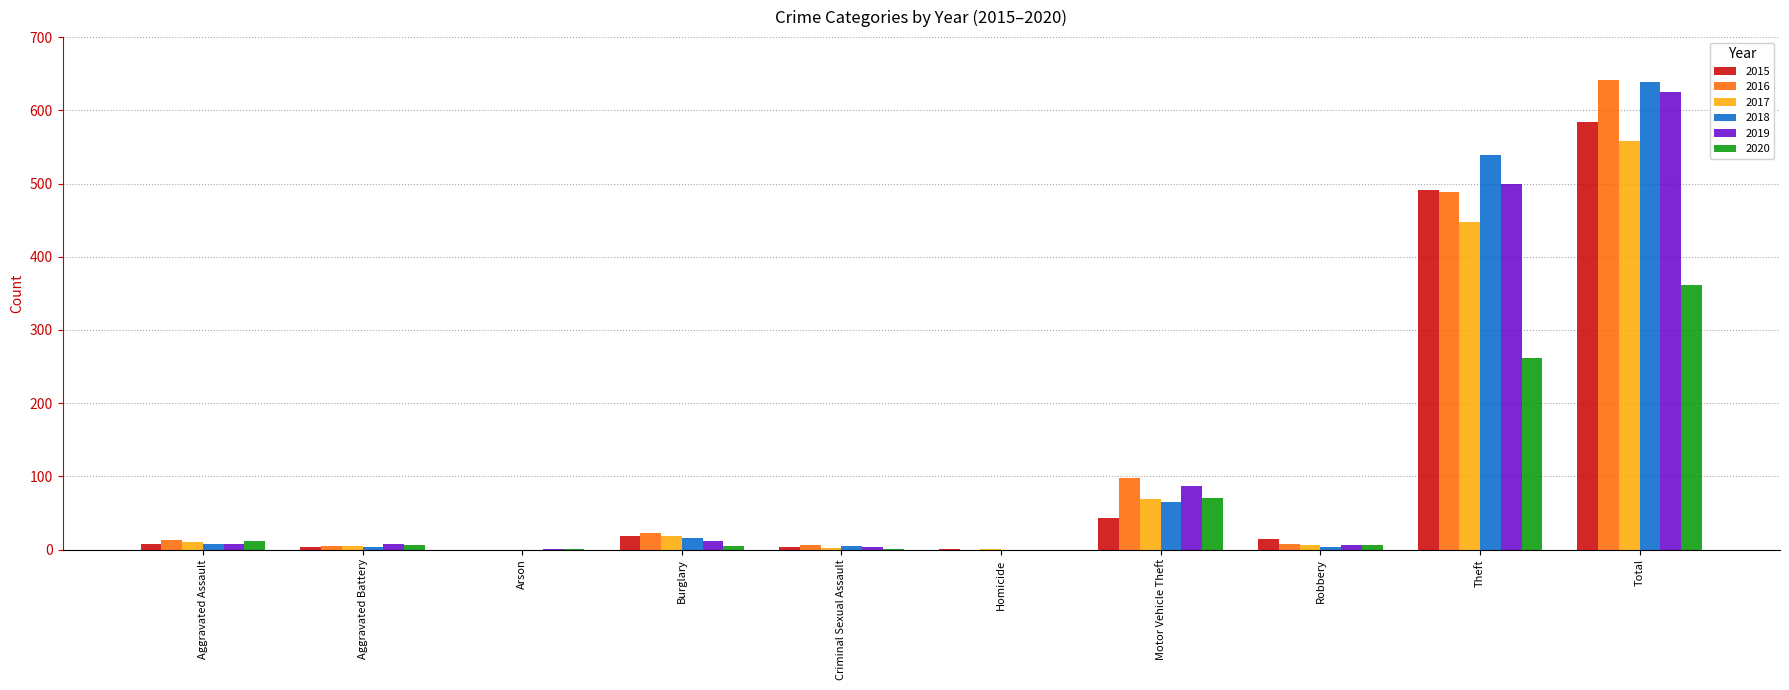

Count the number of data series in this chart.

6